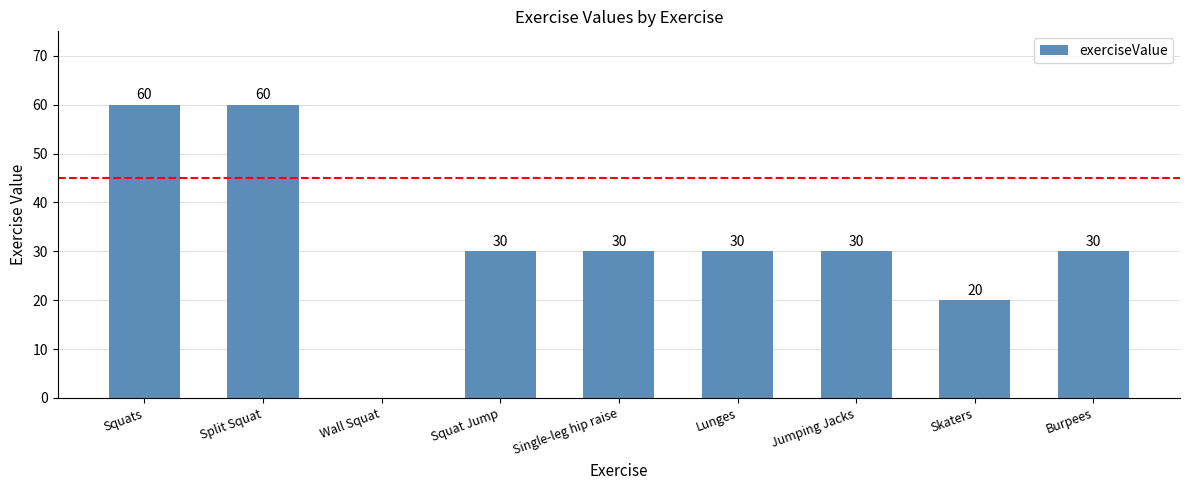

What is the maximum value shown in the chart?

60